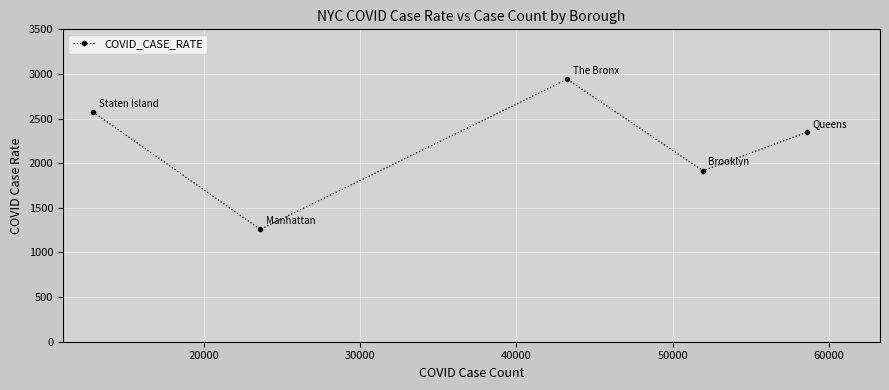

What is the value of the 5th point from the left?

2346.4